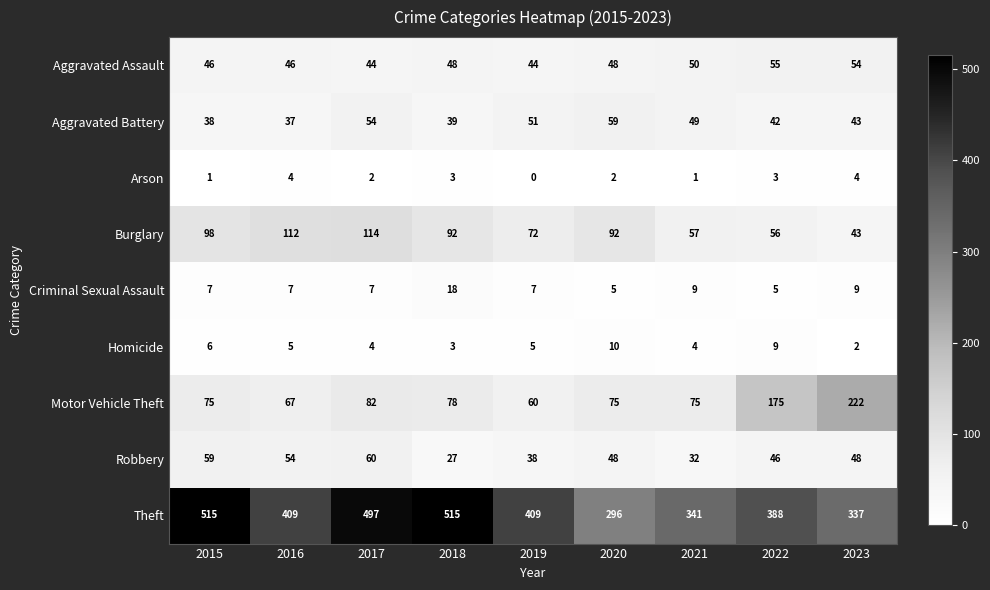

What is the difference between the highest and lowest values at 2017?

495